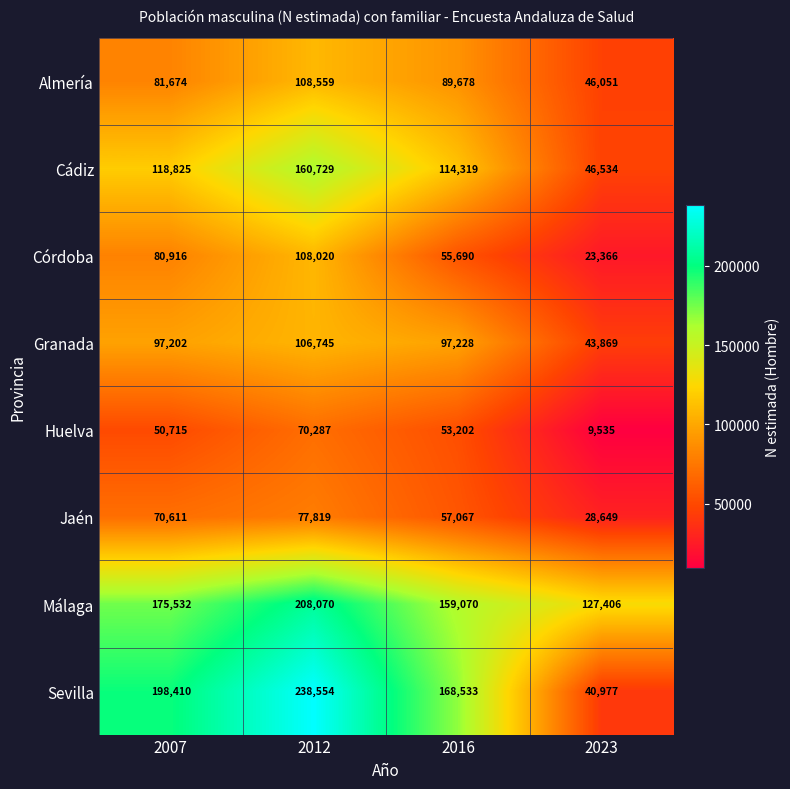

Between 2007 and 2023, which series saw the biggest shift?

Sevilla